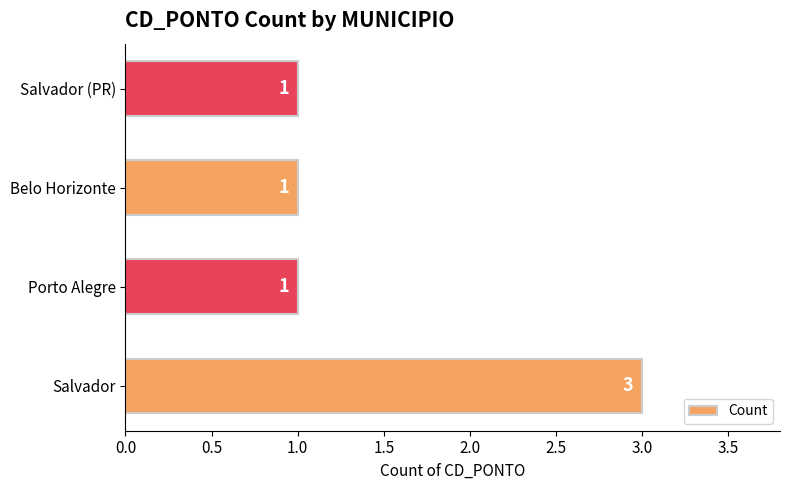

What is the ratio of the value at Porto Alegre to the value at Salvador?

0.3